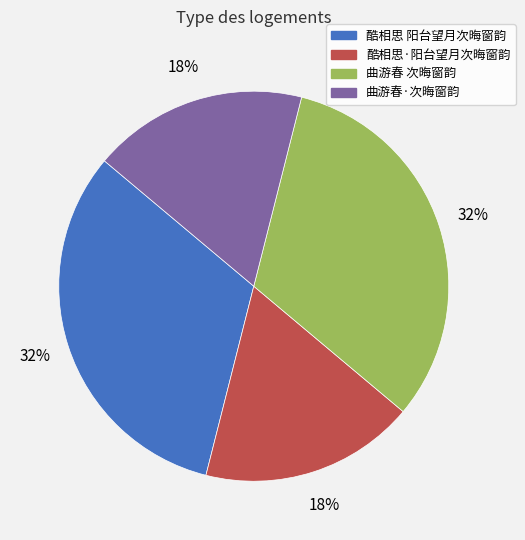

Is it true that 曲游春·次晦窗韵 is 25% of the pie?

False